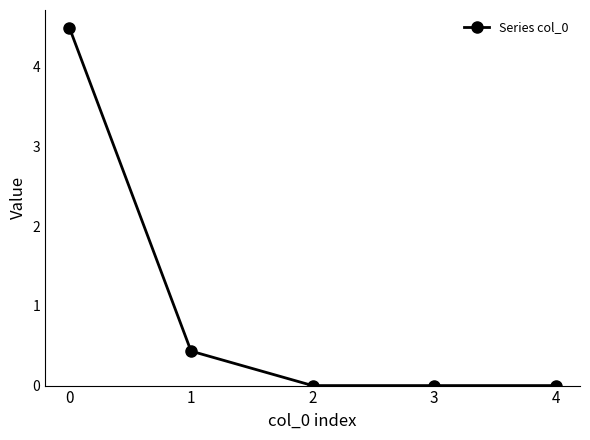

What is the value of the 1st point from the left?

4.5